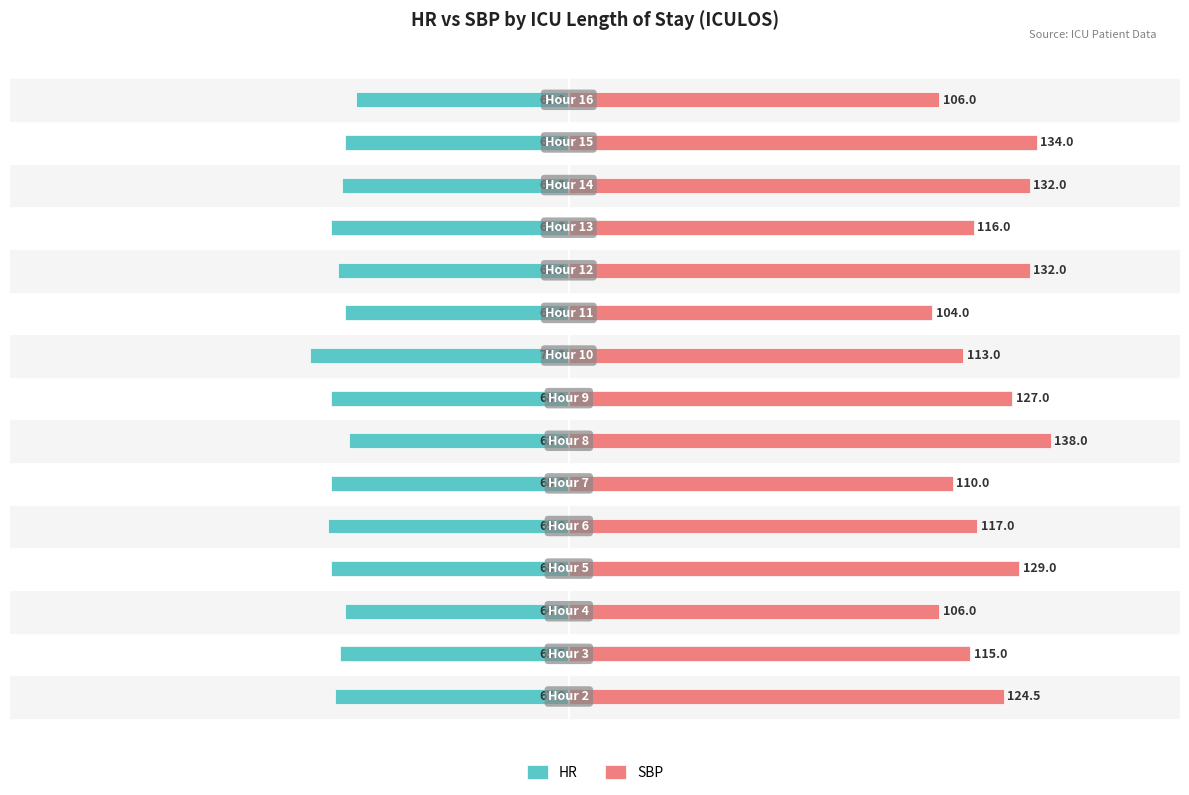

True or false: SBP has a value of 75.0 at 150.

False